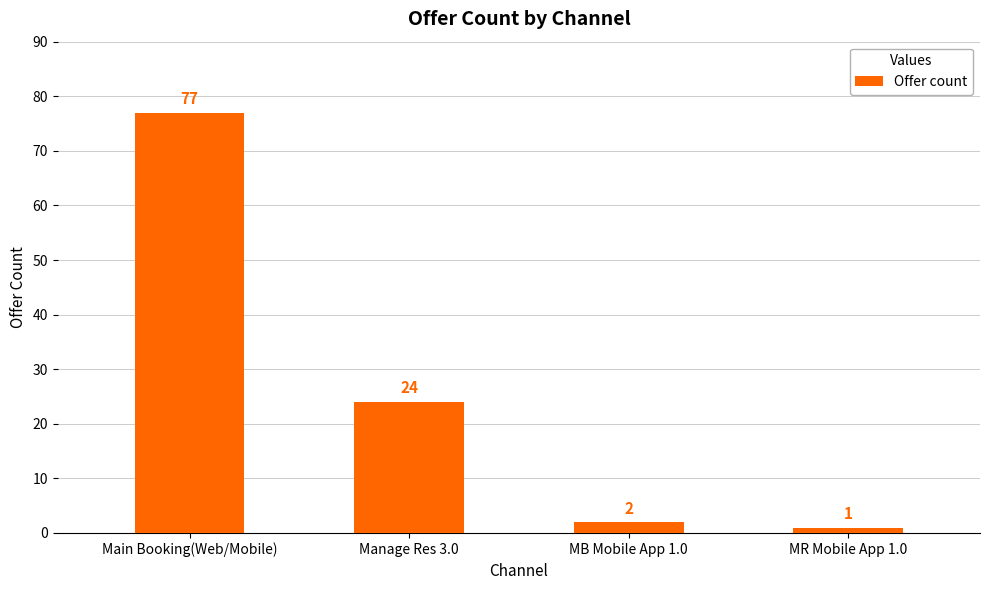

What is the sum of all values?

104